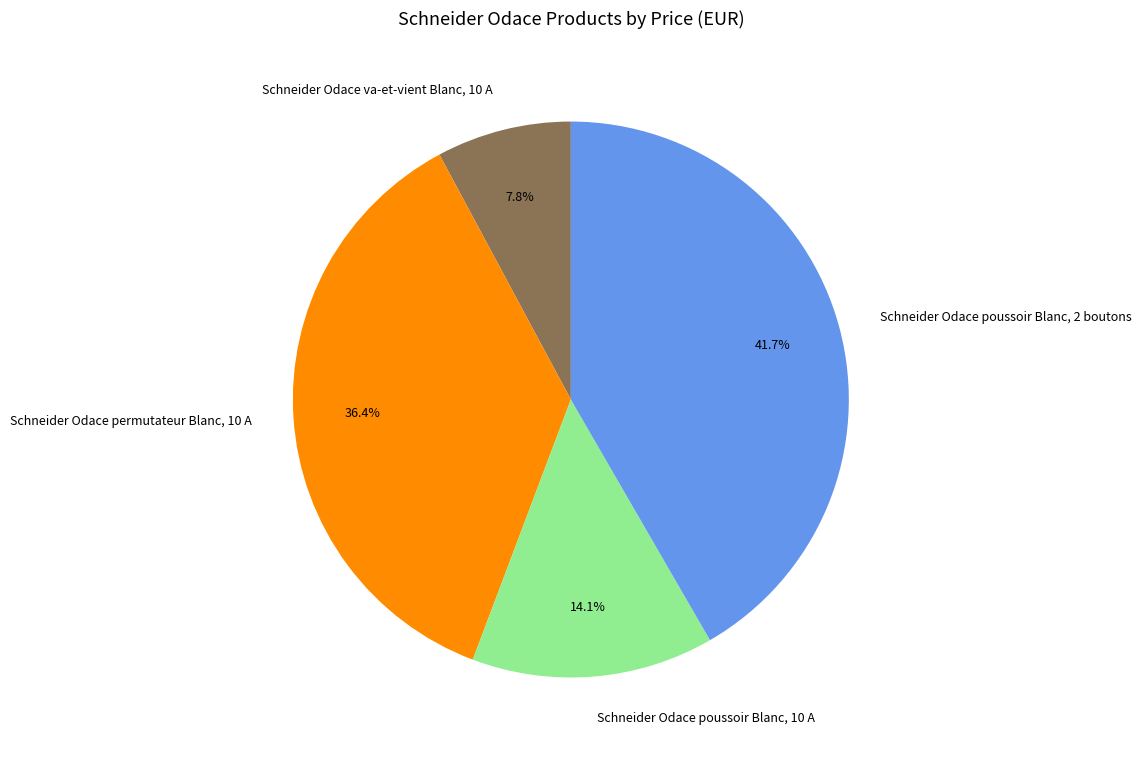

The Schneider Odace permutateur Blanc, 10 A slice represents 49% of the pie. True or false?

False